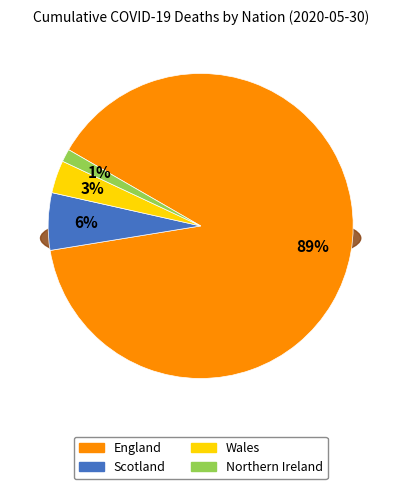

Combined, what portion of the pie is England and Wales?

92.6%